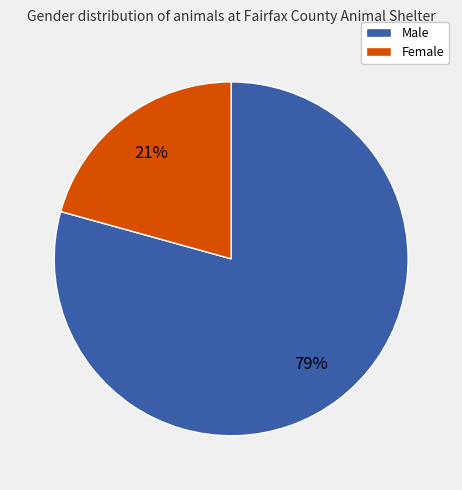

What percentage is the Female slice, to the nearest percent?

21%